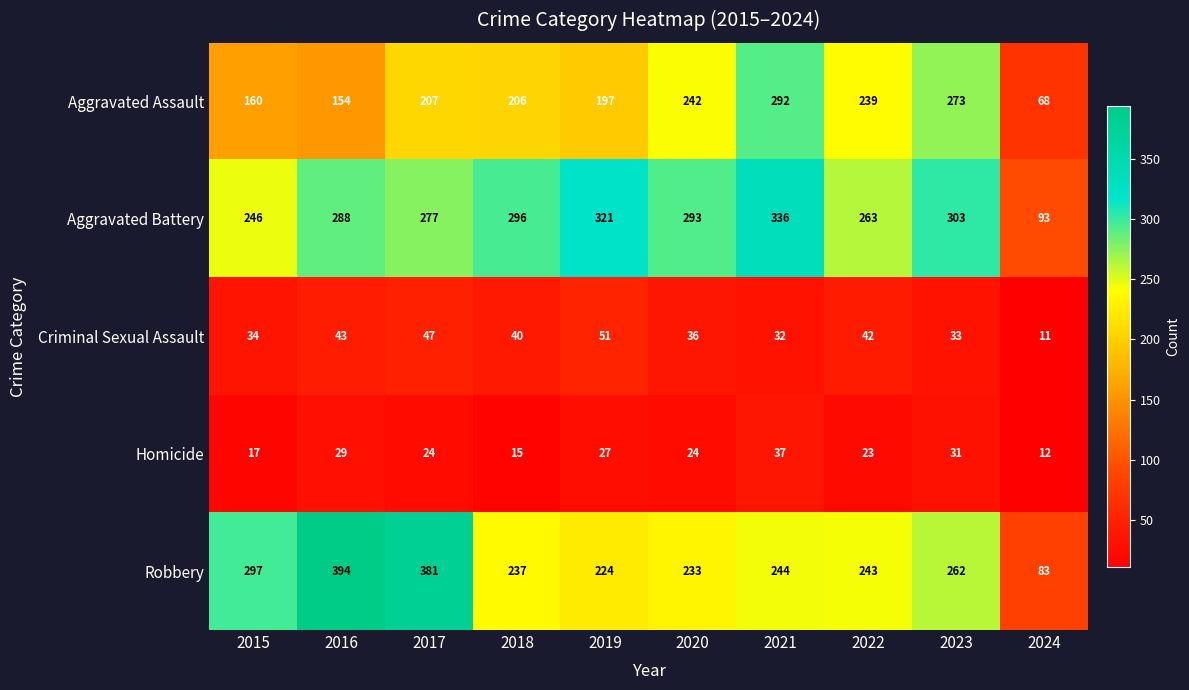

How many data points does each series have?

10